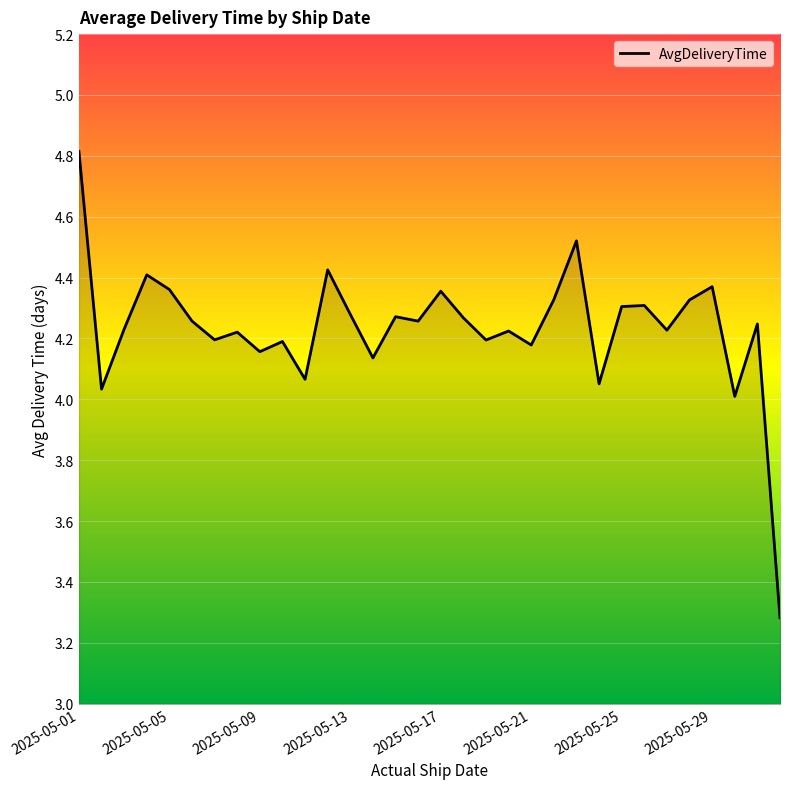

Does the chart have visible grid lines?

Yes